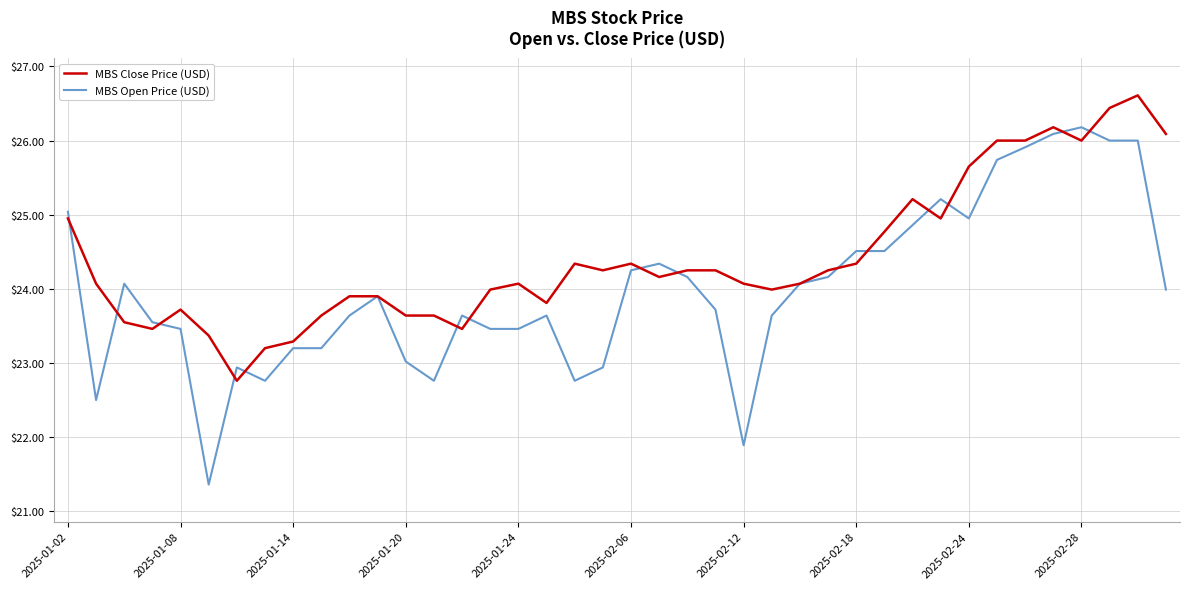

Which series has the largest total across all categories?

MBS Close Price (USD)